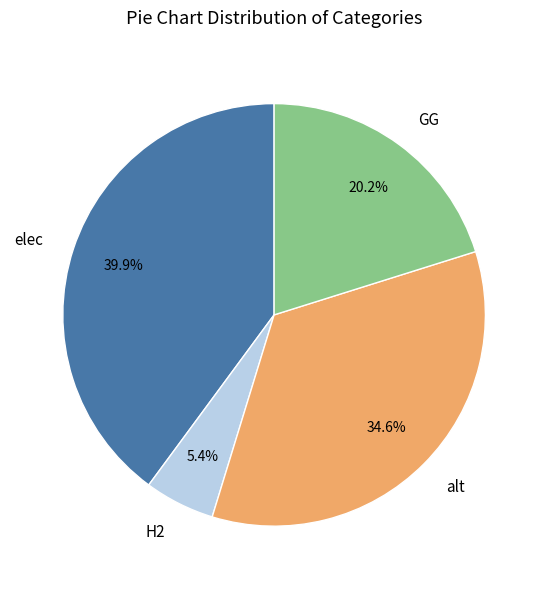

True or false: elec accounts for 26% of the total.

False